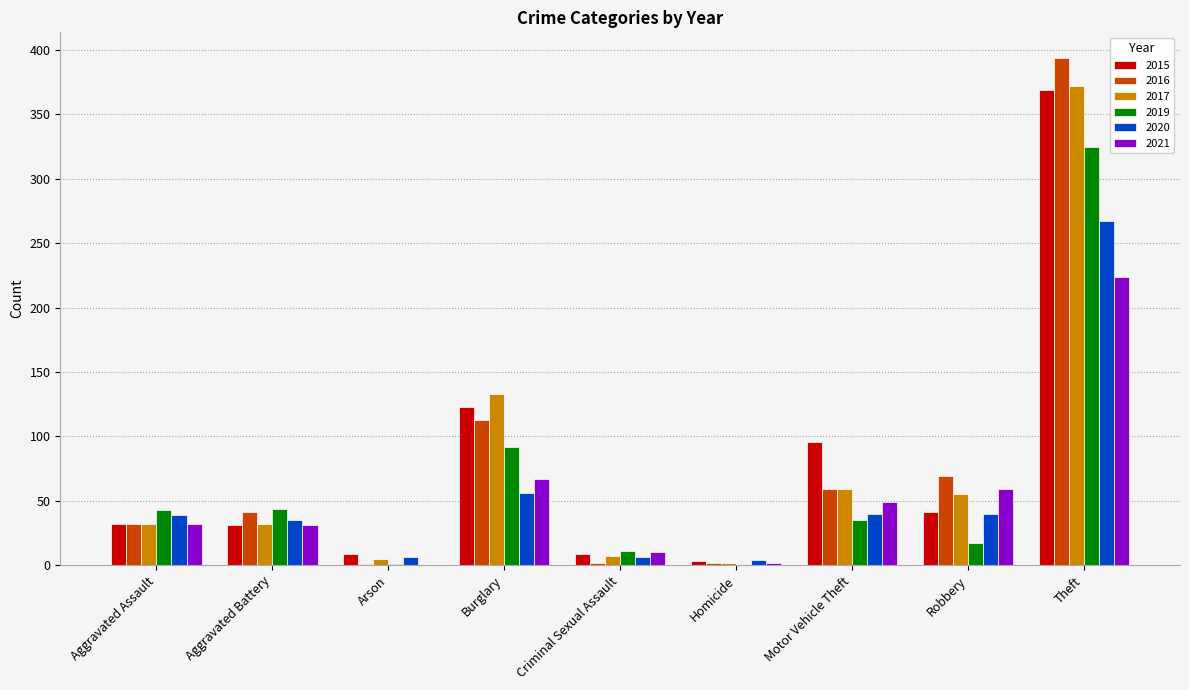

What is the greatest value displayed?

394